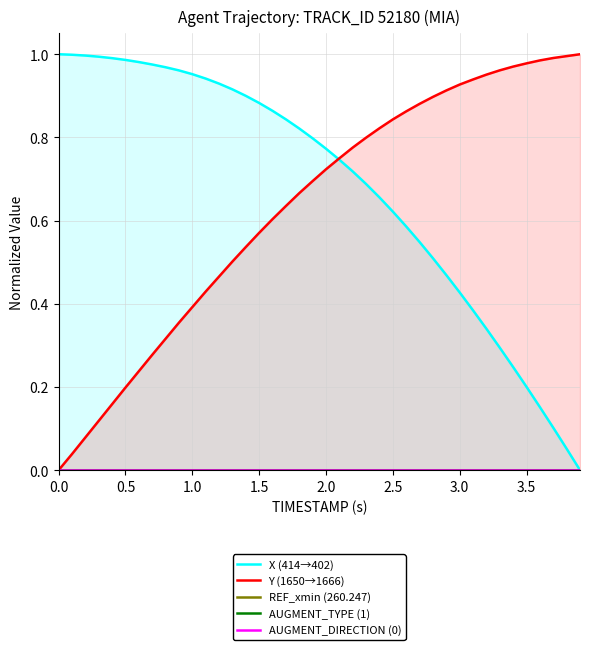

List the series in order of their peak value, lowest first.

REF_xmin (260.247), AUGMENT_TYPE (1), AUGMENT_DIRECTION (0), X (414→402), Y (1650→1666)